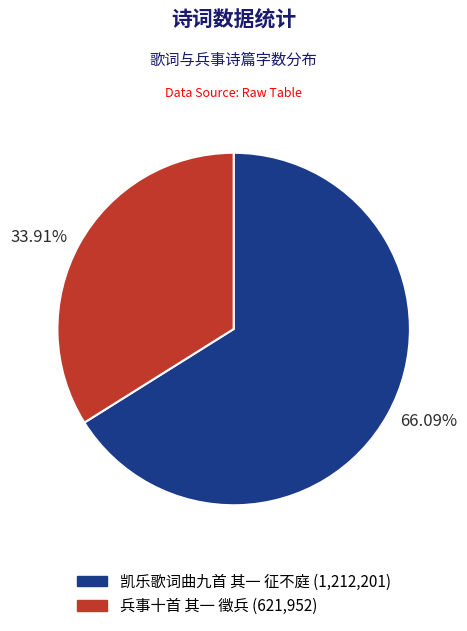

To the nearest percent, what is the average slice percentage?

50%